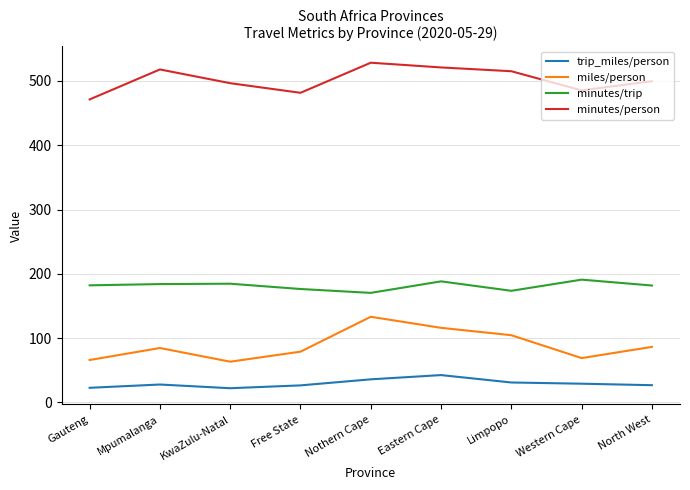

What is the difference between the maximum and minimum values in the miles/person series?

69.9